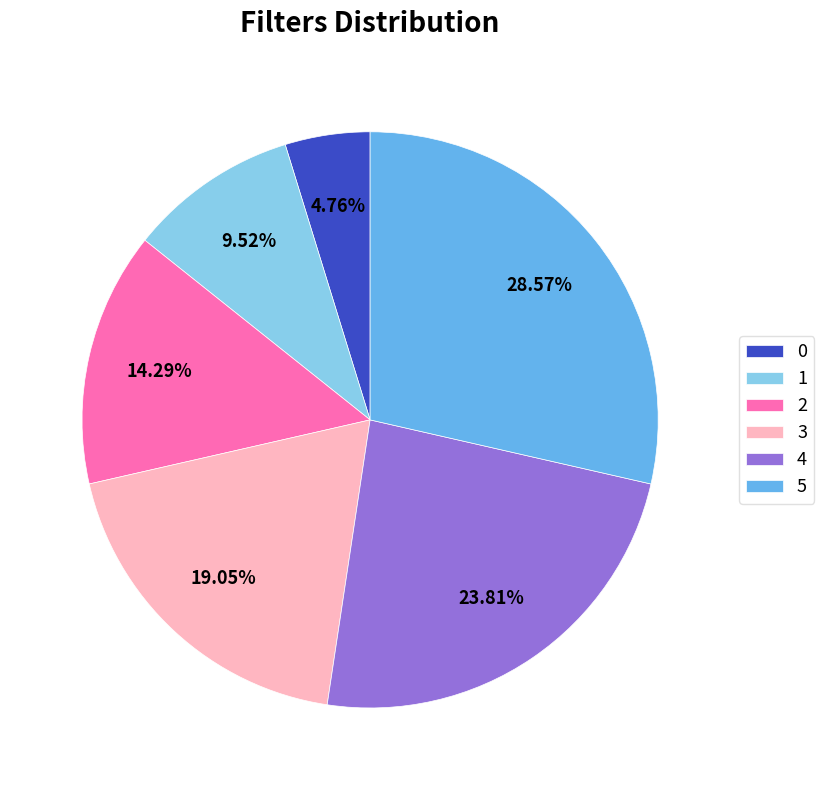

What portion of the pie excludes 1?

90.5%